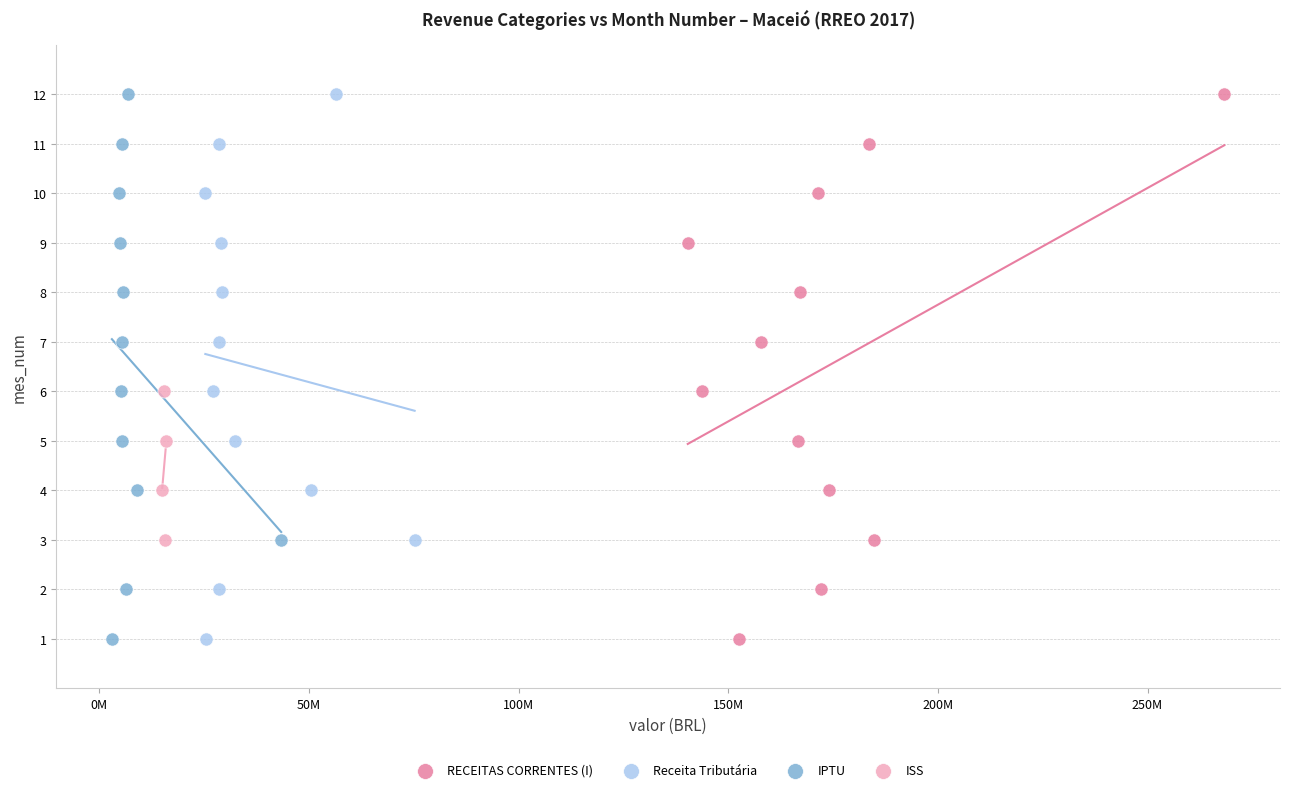

What are all the series names shown in the legend?

RECEITAS CORRENTES (I), Receita Tributária, IPTU, ISS